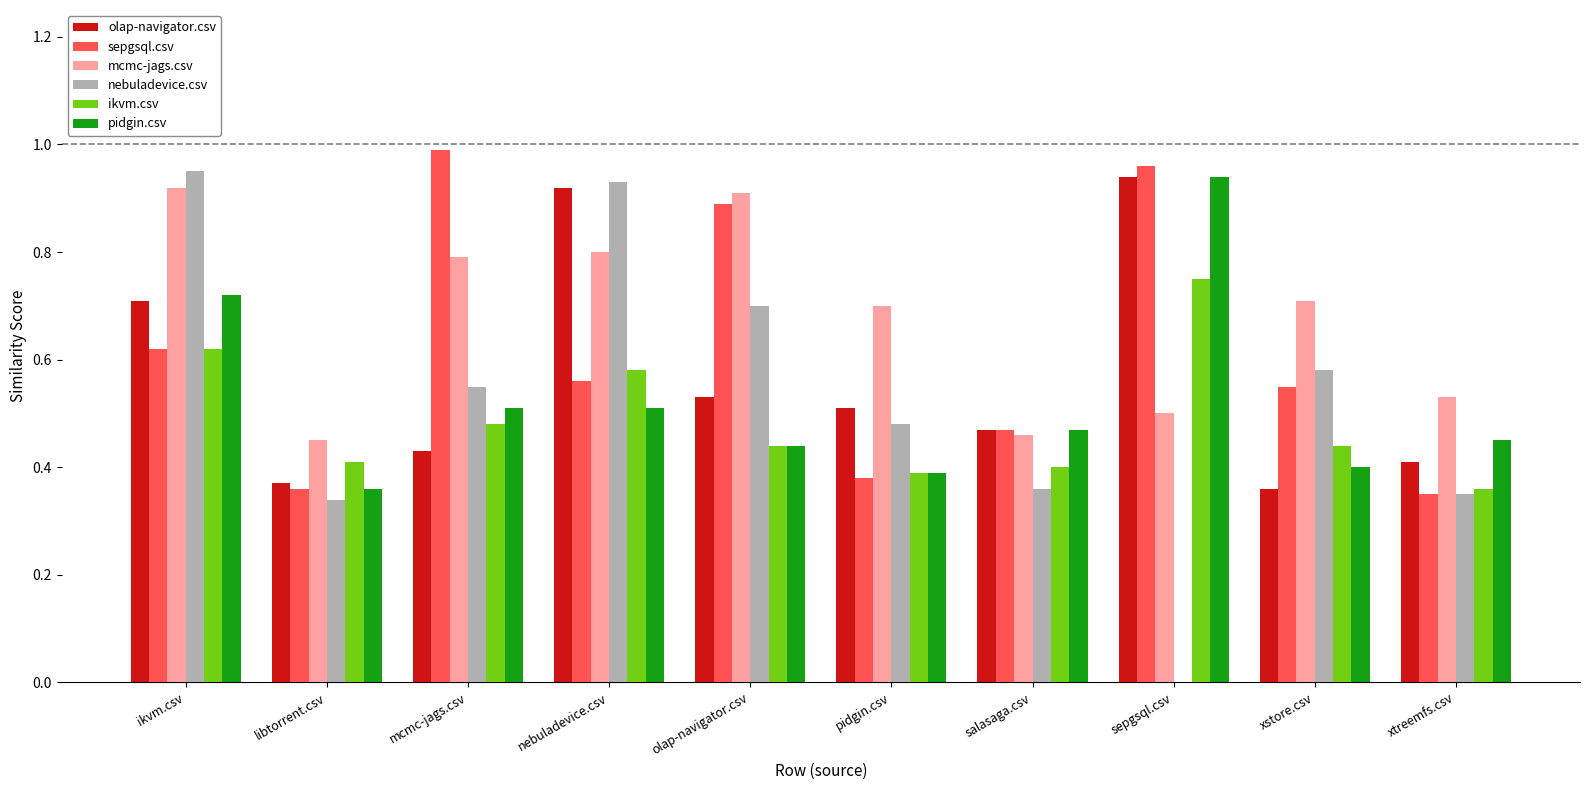

Which series changed the most between salasaga.csv and xstore.csv?

mcmc-jags.csv